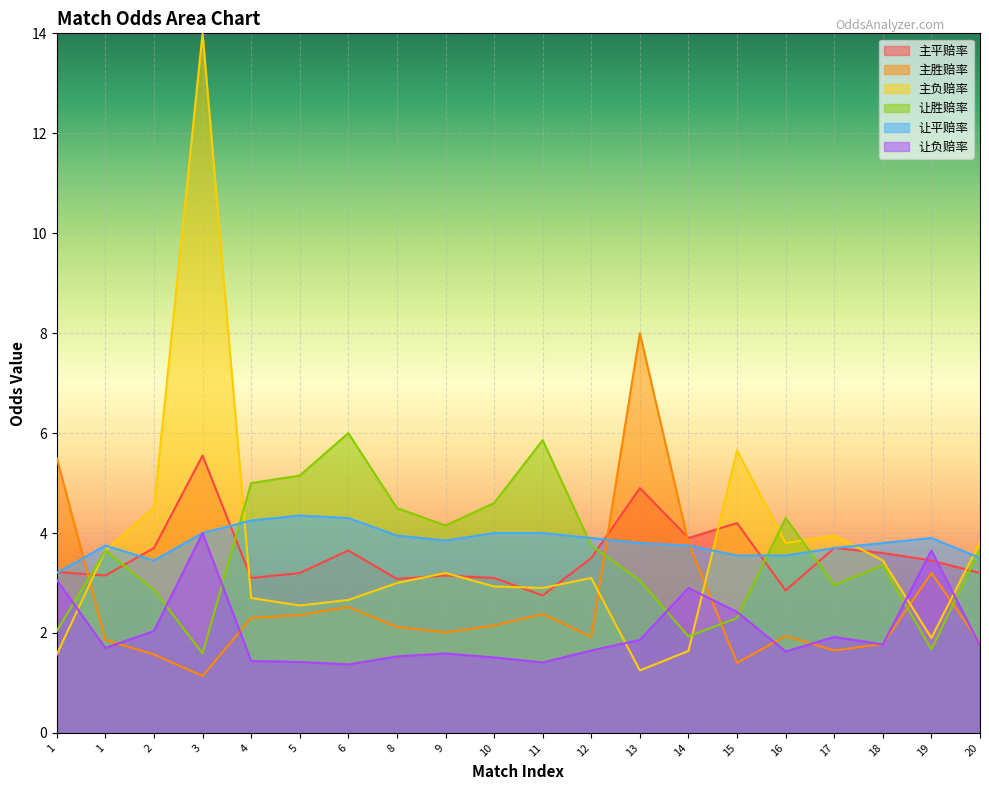

Does the chart display data point markers on the line(s)?

No